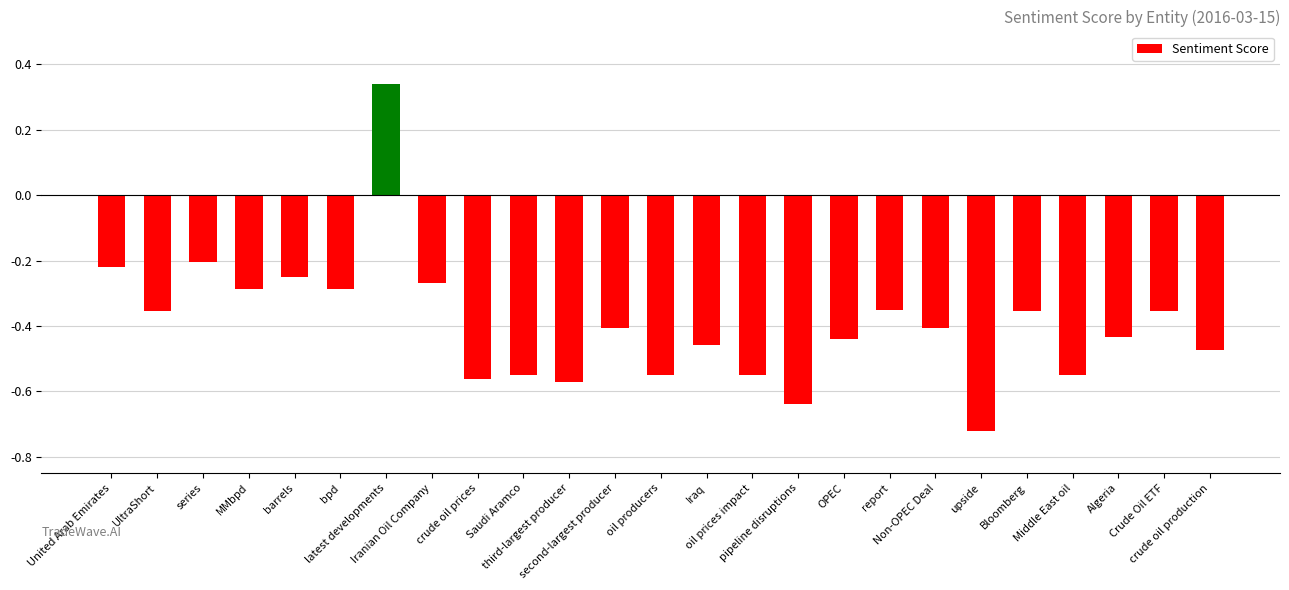

What is the sum of all values?

-9.9